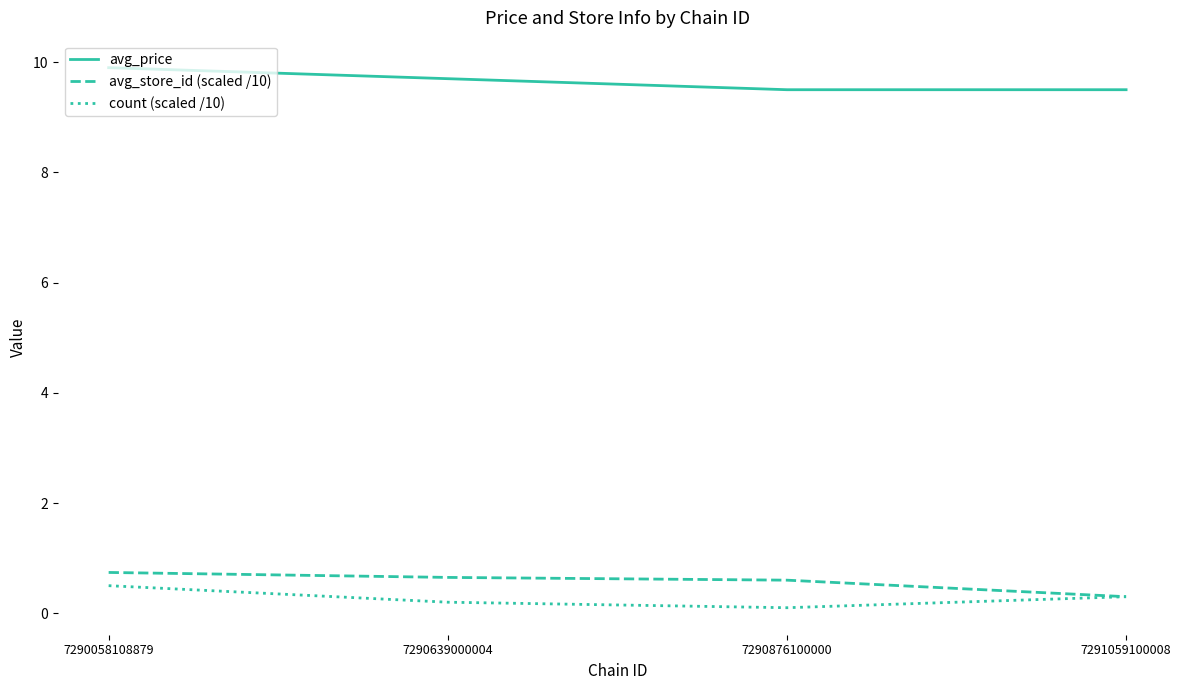

What is the maximum value for avg_price?

9.9